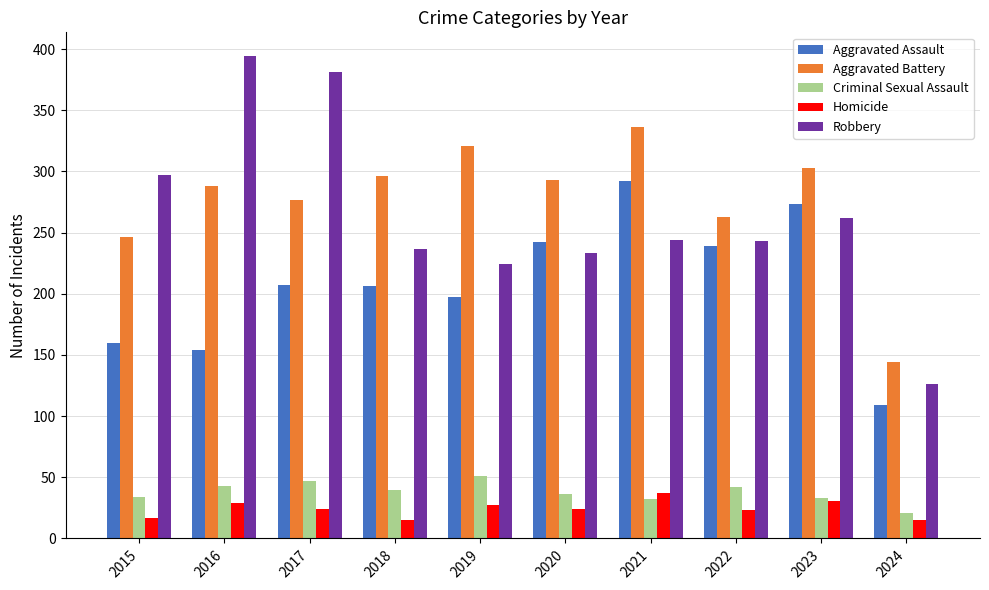

How many groups of bars are there?

10